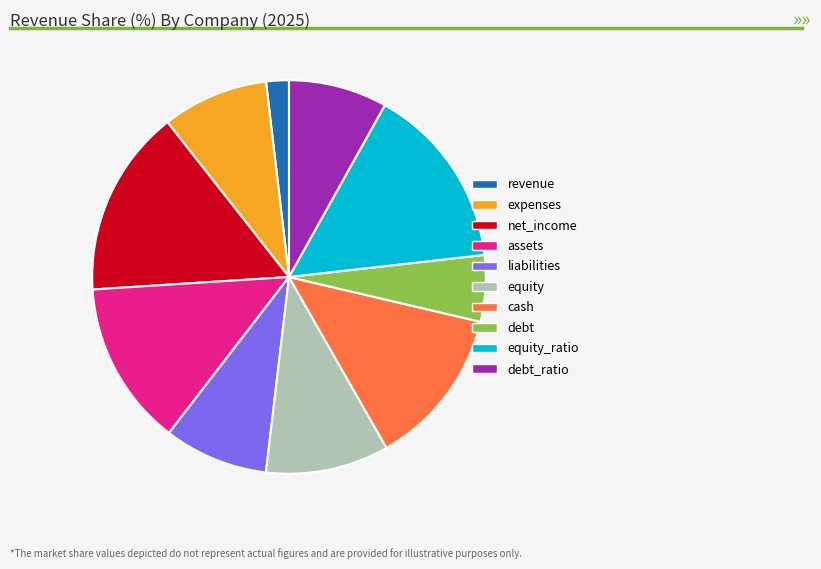

Does any single category account for the majority?

No